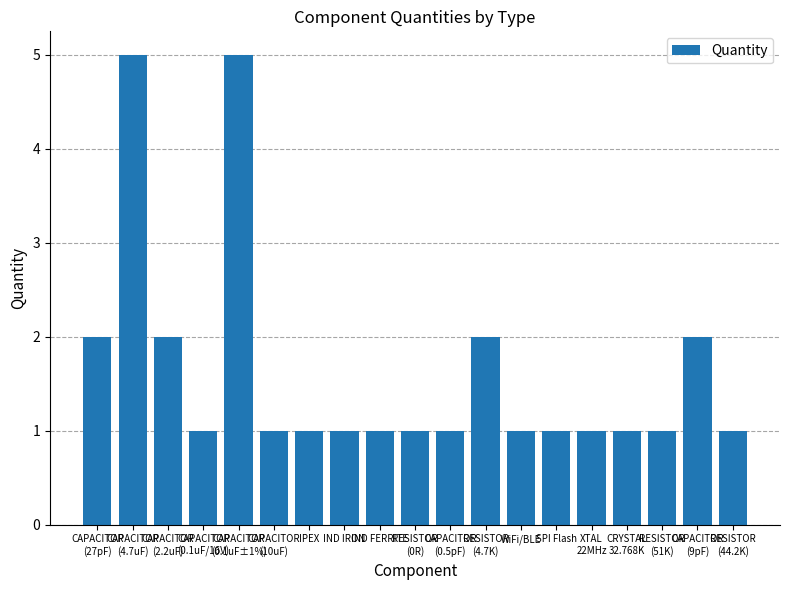

Between RESISTOR
(4.7K) and RESISTOR
(44.2K), which is larger?

RESISTOR
(4.7K)